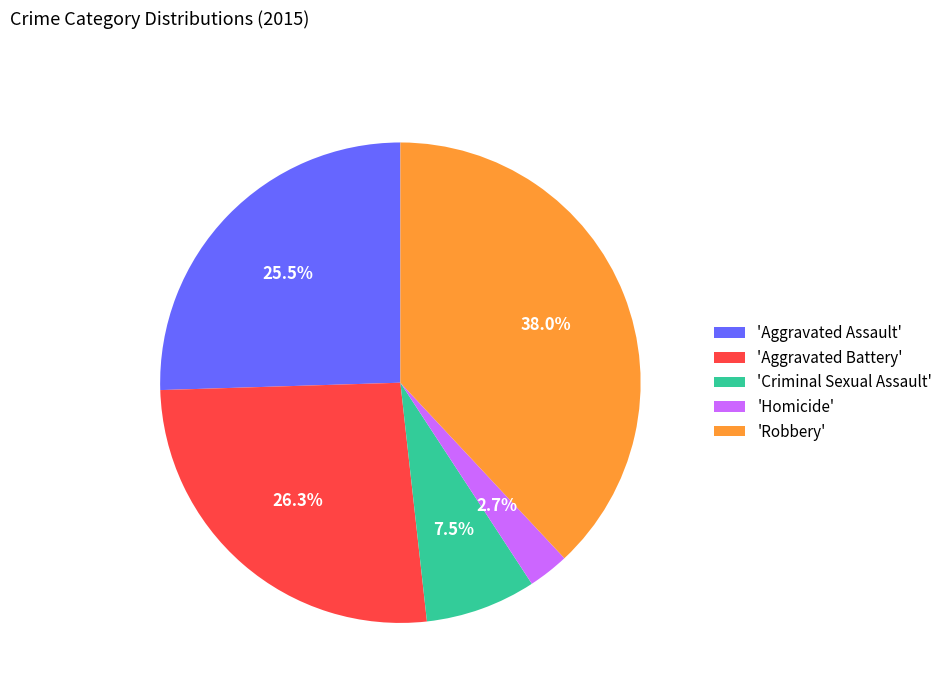

What is the ratio of the value at 'Aggravated Battery' to the value at 'Robbery'?

0.7